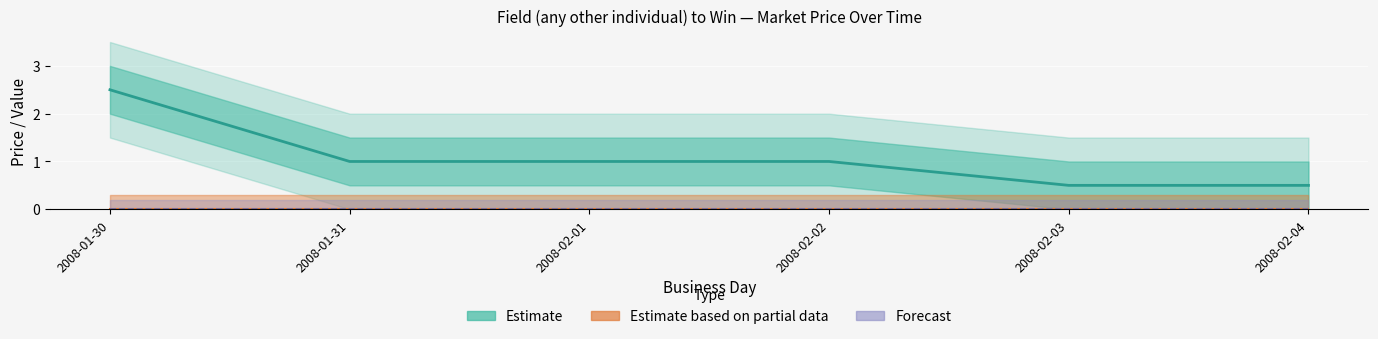

How many lines are shown in the chart?

3